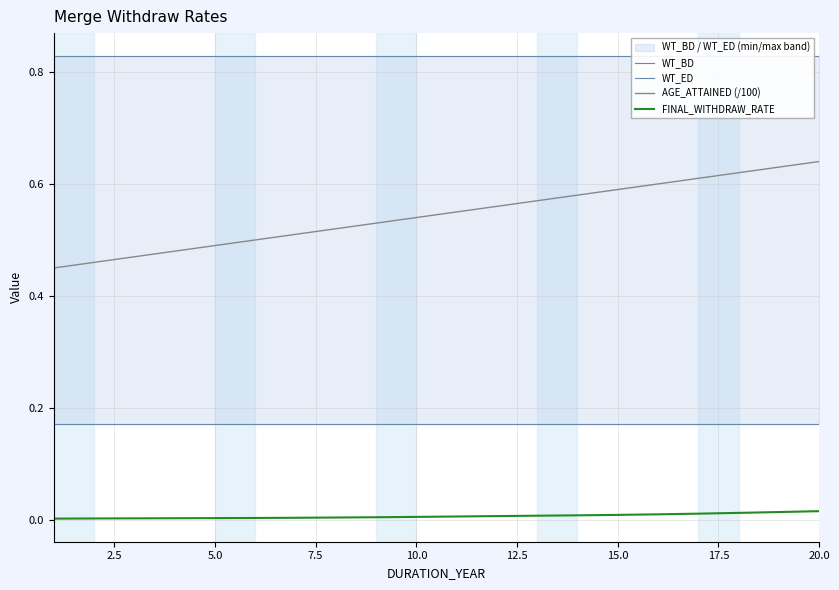

Rank the series by their maximum value, from lowest to highest.

FINAL_WITHDRAW_RATE, WT_BD, AGE_ATTAINED (/100), WT_ED